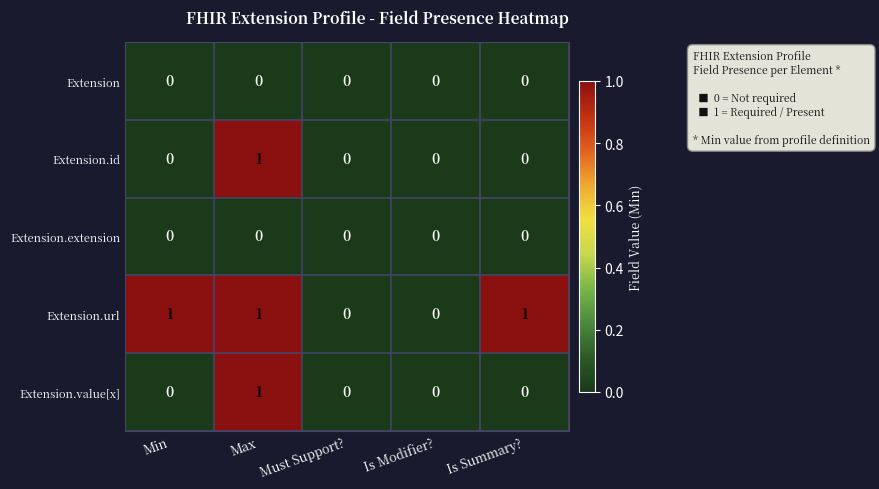

True or false: Extension.value[x] has a value of -1 at Is Modifier?.

False